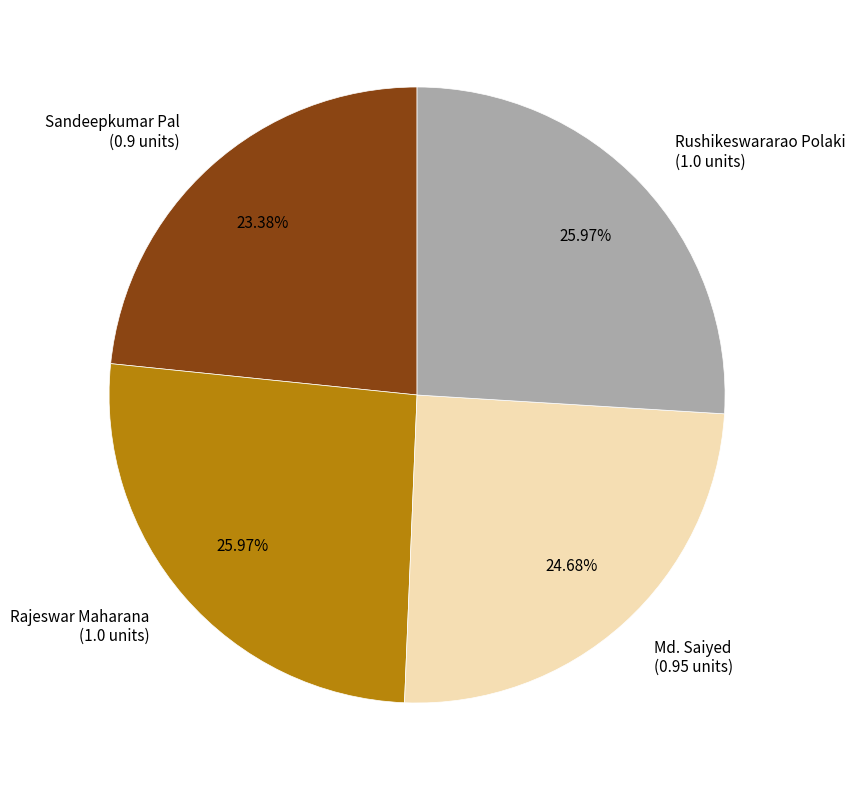

Do Rushikeswararao Polaki and Sandeepkumar Pal together represent more than half of the pie?

No